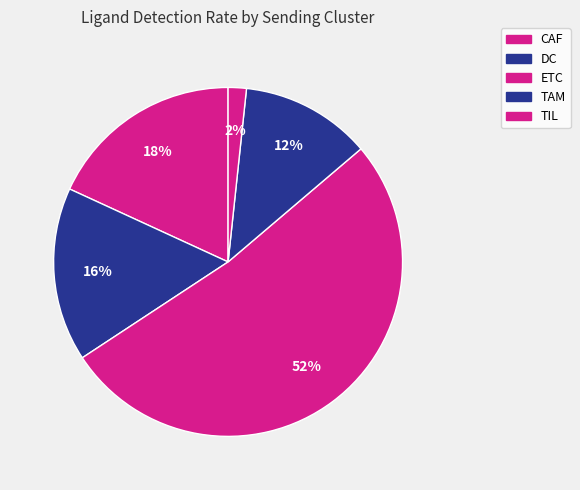

Count the number of slices in the pie.

5